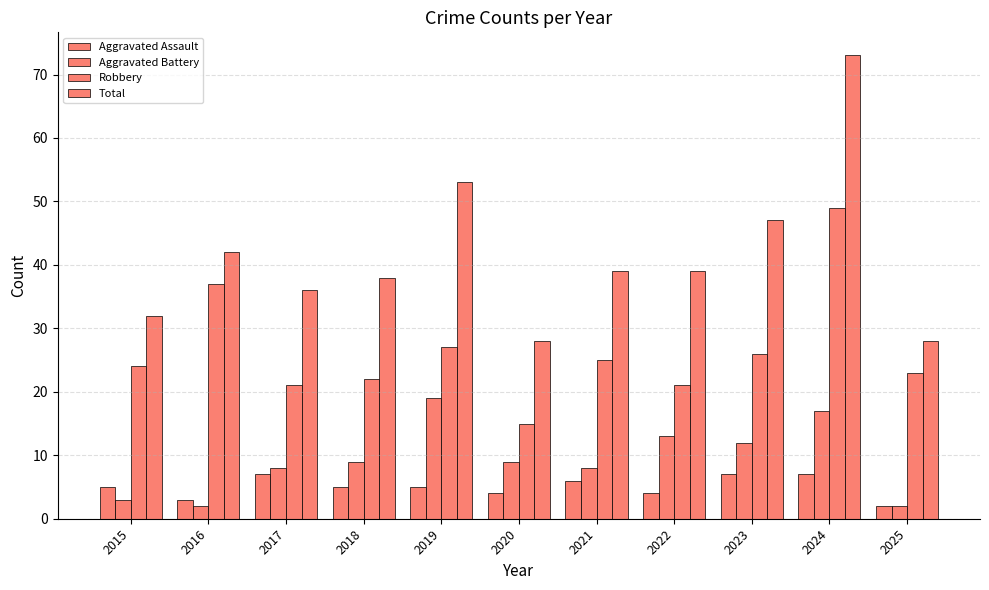

The Total series shows 49 at 2017. True or false?

False